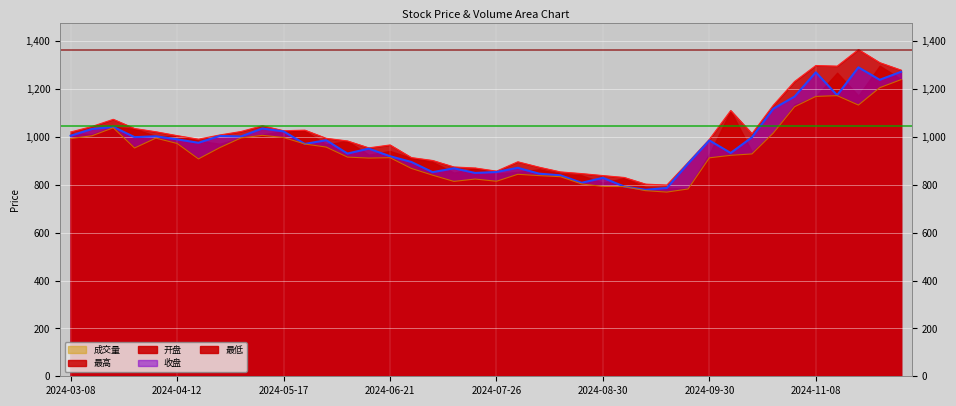

What is the value of the 最高 point at the 32nd from the left?

1110.3